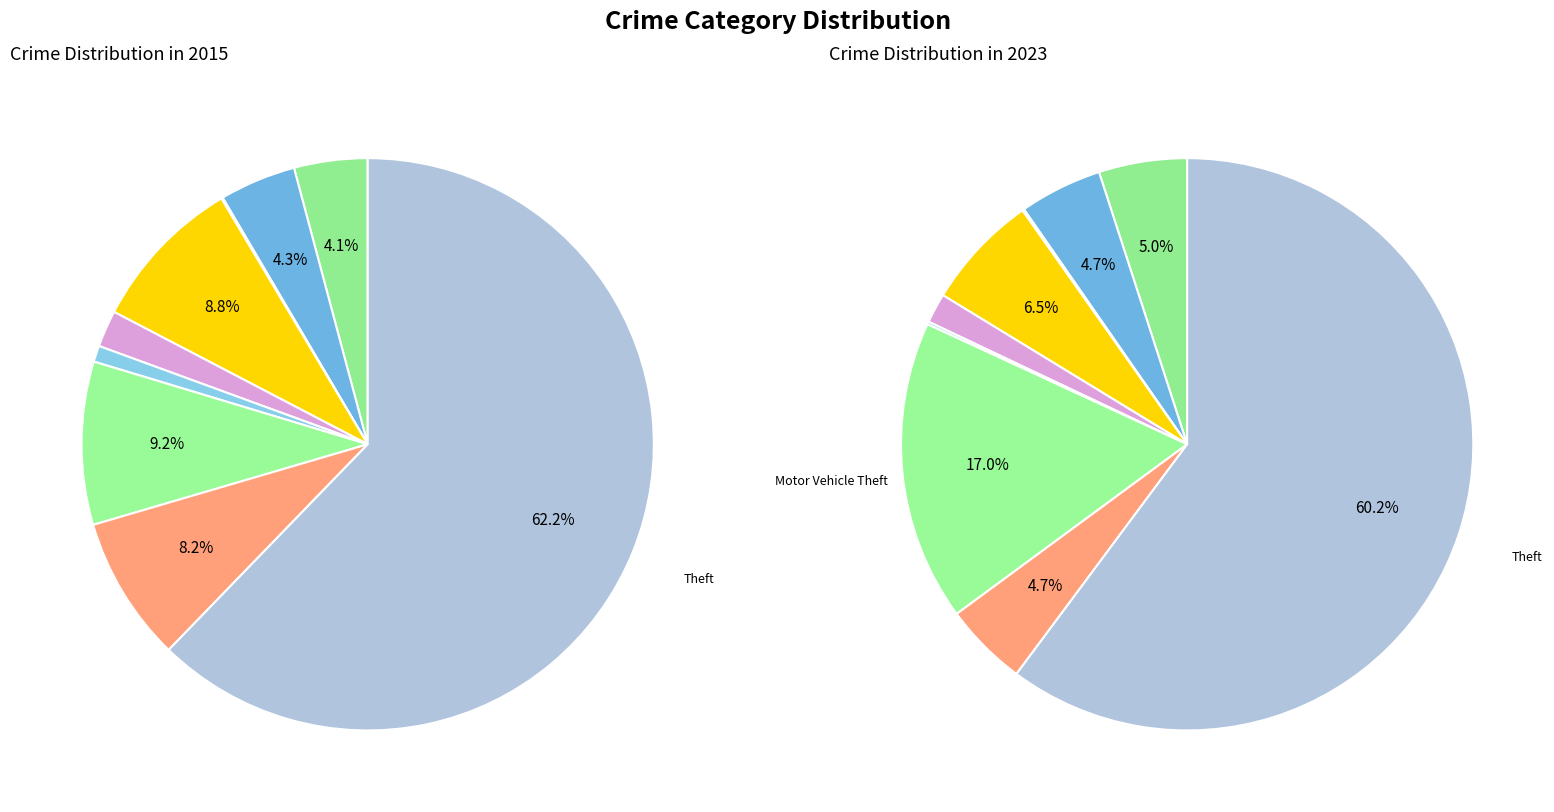

Which series changed the most between Robbery and Theft?

2023